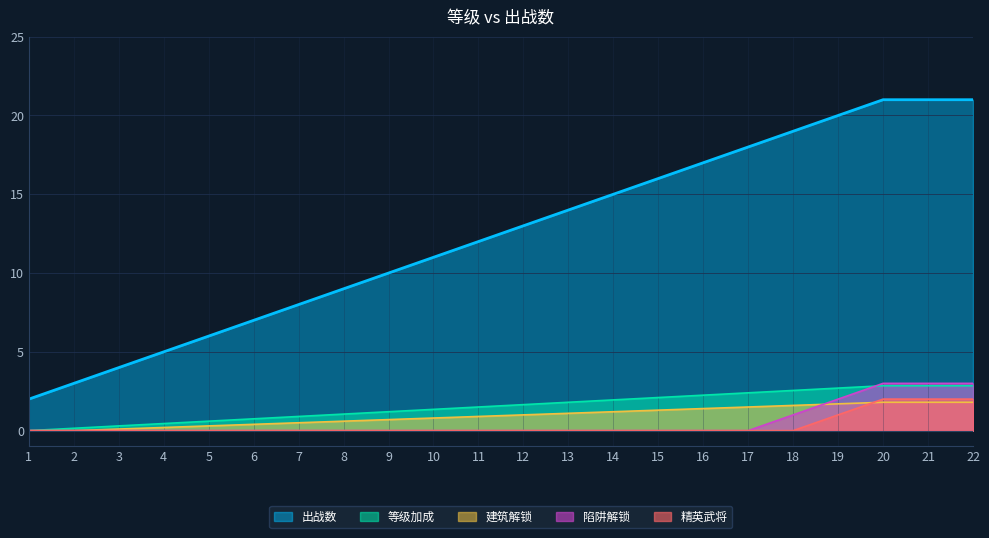

What is the change in value from 6 to 22?

+14